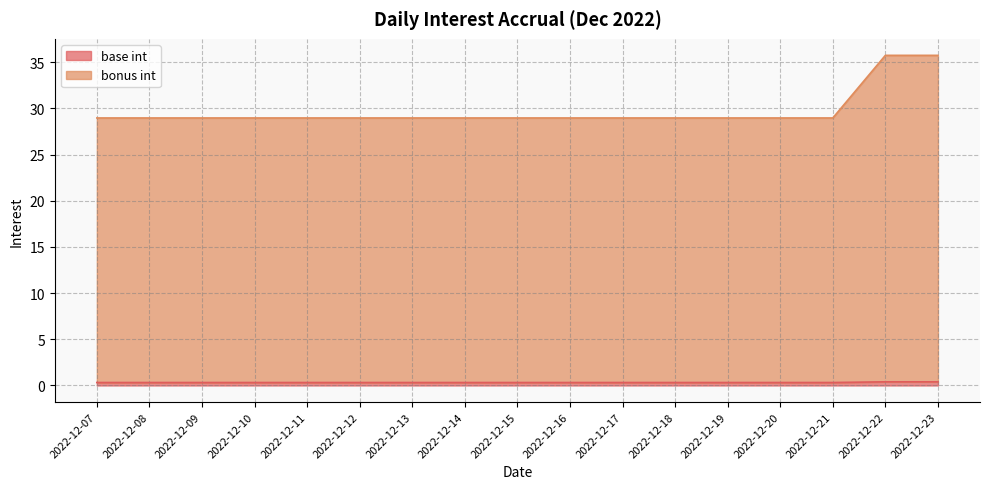

Reading right to left, list all the values displayed in this chart.

base int: 2022-12-23=0.4	2022-12-22=0.4	2022-12-21=0.3	2022-12-20=0.3	2022-12-19=0.3	2022-12-18=0.3	2022-12-17=0.3	2022-12-16=0.3	2022-12-15=0.3	2022-12-14=0.3	2022-12-13=0.3	2022-12-12=0.3	2022-12-11=0.3	2022-12-10=0.3	2022-12-09=0.3	2022-12-08=0.3	2022-12-07=0.3
bonus int: 2022-12-23=35.8	2022-12-22=35.8	2022-12-21=29.0	2022-12-20=29.0	2022-12-19=29.0	2022-12-18=29.0	2022-12-17=29.0	2022-12-16=29.0	2022-12-15=29.0	2022-12-14=29.0	2022-12-13=29.0	2022-12-12=29.0	2022-12-11=29.0	2022-12-10=29.0	2022-12-09=29.0	2022-12-08=29.0	2022-12-07=29.0